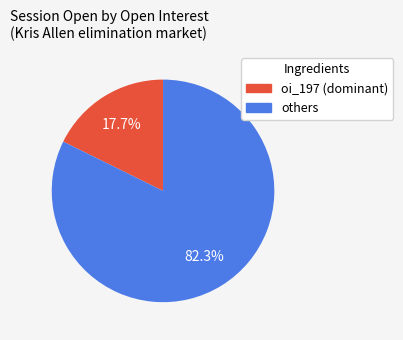

Does any single category account for the majority?

Yes